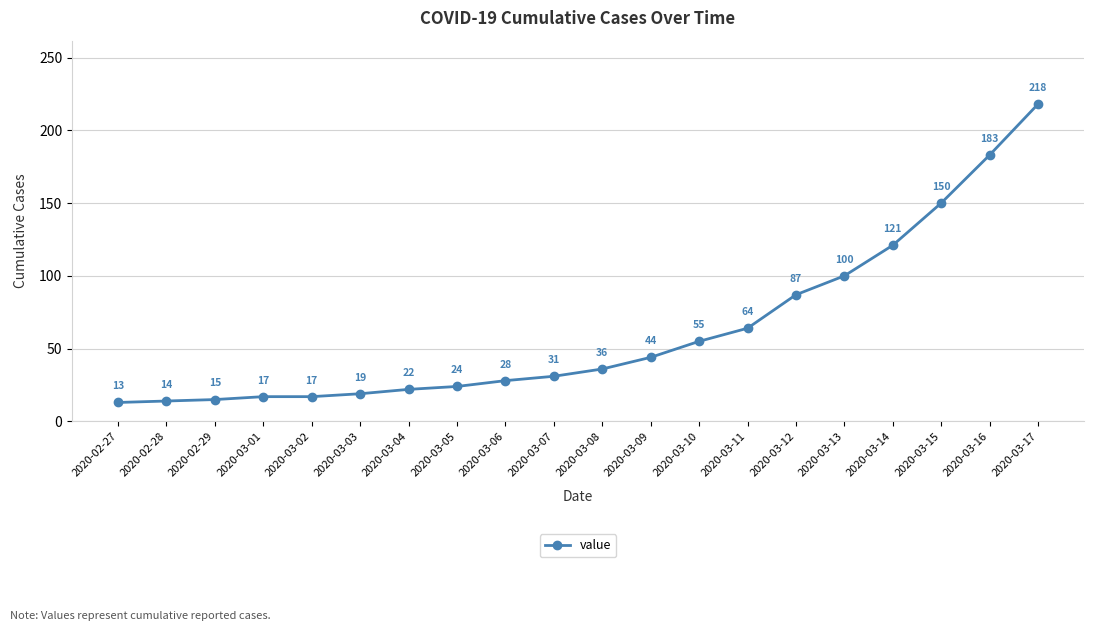

Is this an area chart (filled region under the line)?

No